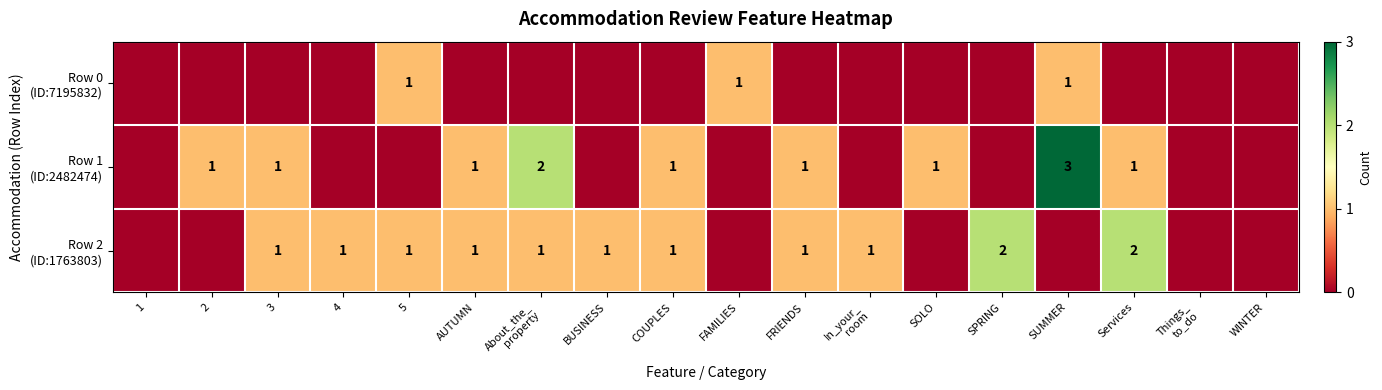

How many values in the Row 0 (ID:7195832) series exceed 0?

3